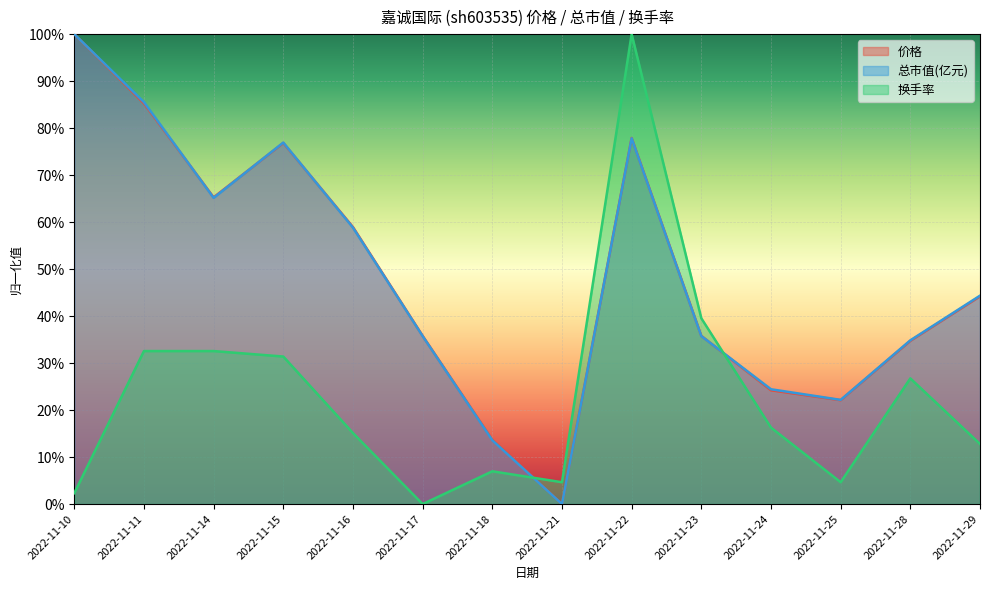

Is the value of 价格 at 2022-11-18 greater than the value of 换手率 at 2022-11-24?

No